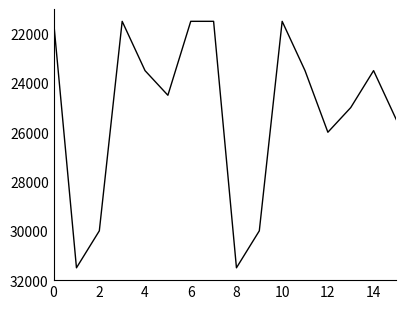

What is the minimum value shown in the chart?

21500